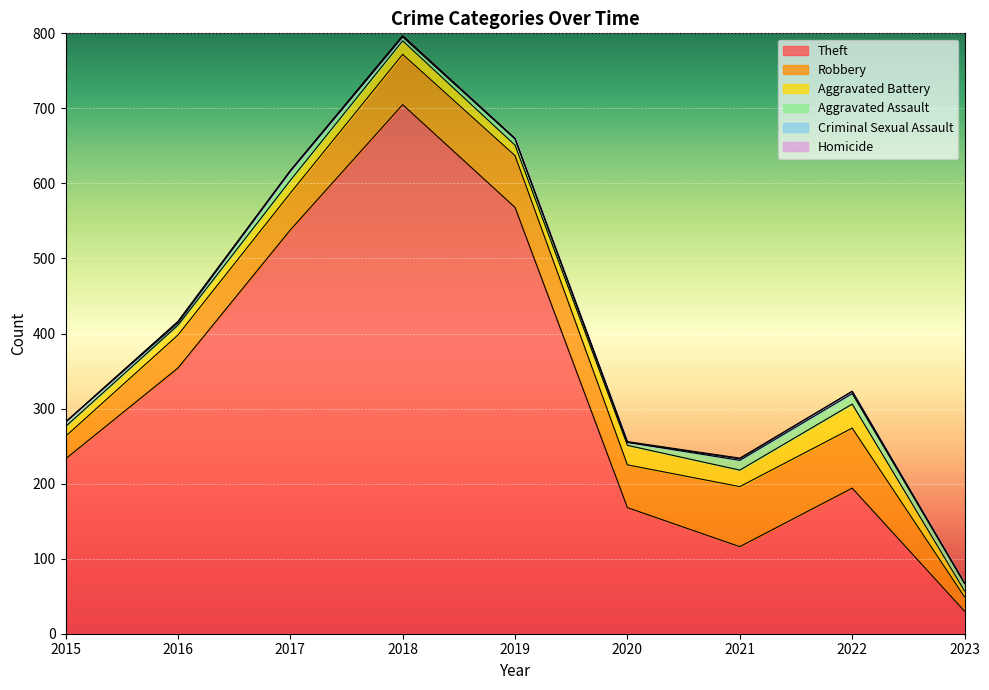

Where is Homicide nearest to the value 0?

2015